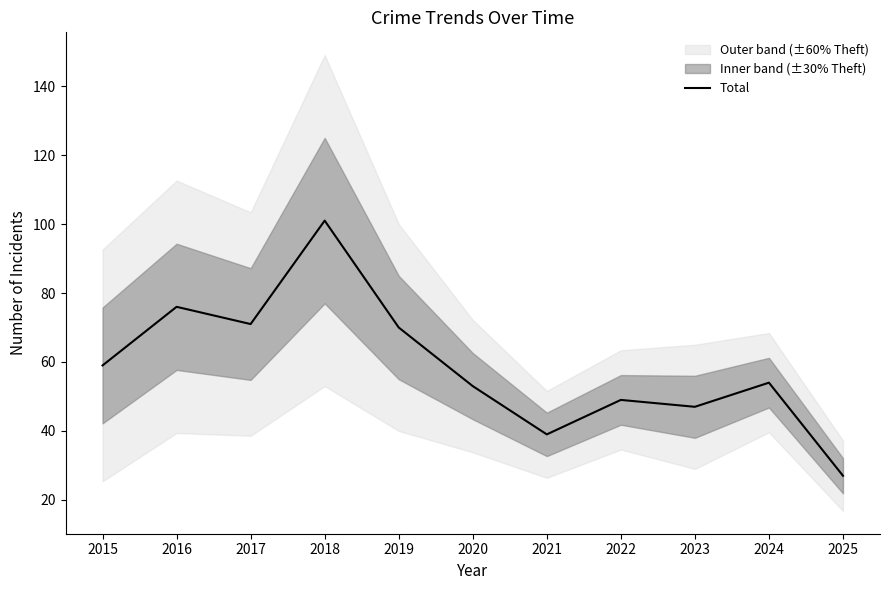

Reading left to right, what are all the values shown in this chart?

2015=59	2016=76	2017=71	2018=101	2019=70	2020=53	2021=39	2022=49	2023=47	2024=54	2025=27